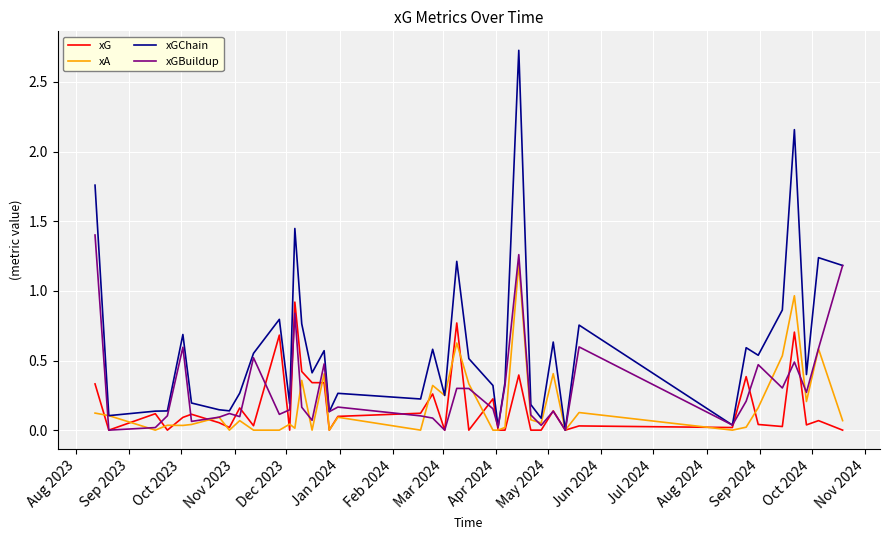

What is the greatest value displayed?

2.7